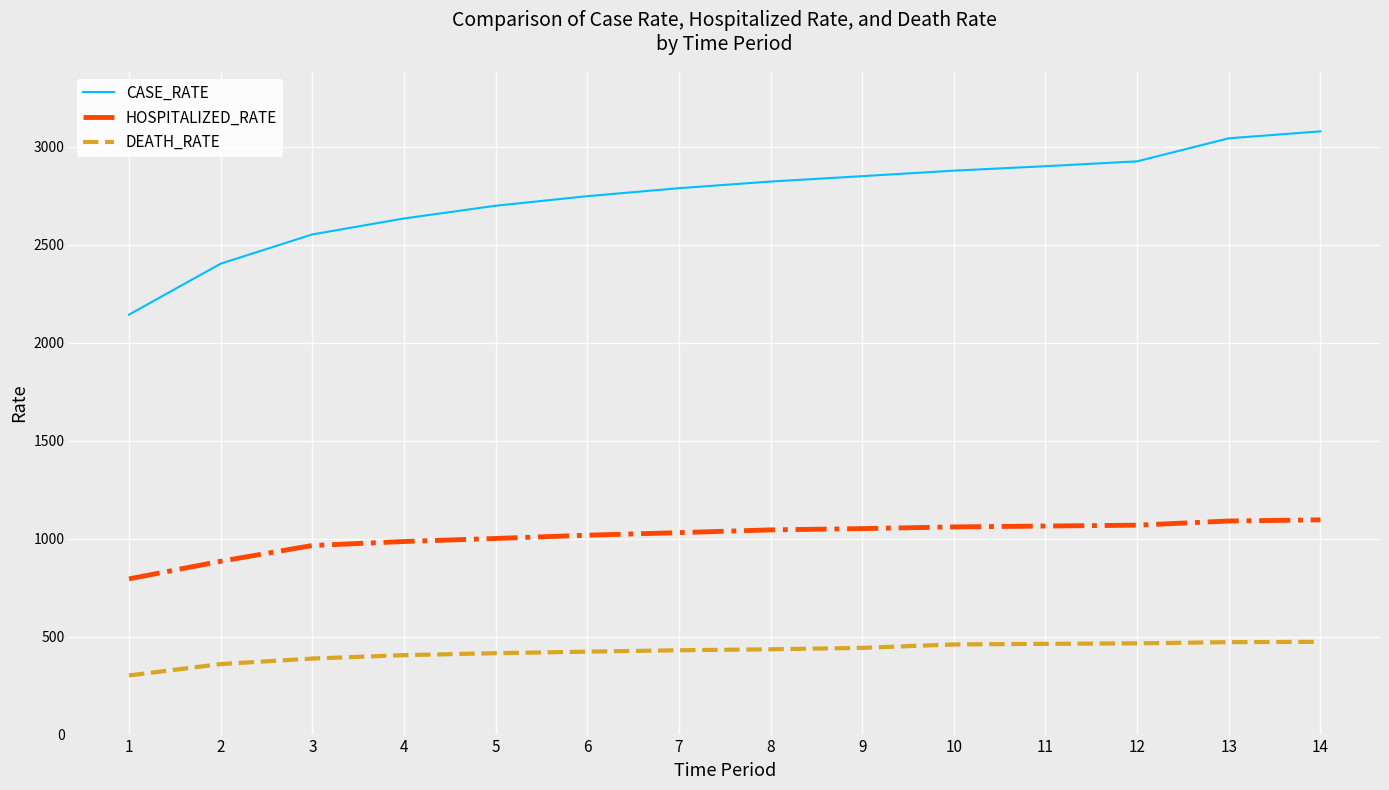

Does the chart have visible grid lines?

Yes